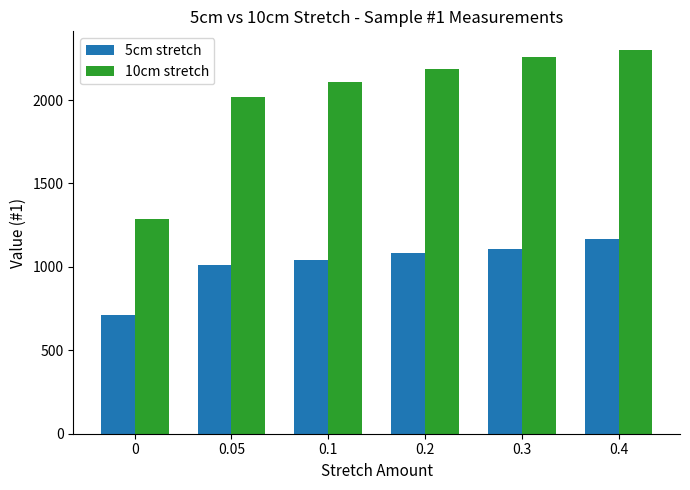

What are all the series names shown in the legend?

5cm stretch, 10cm stretch